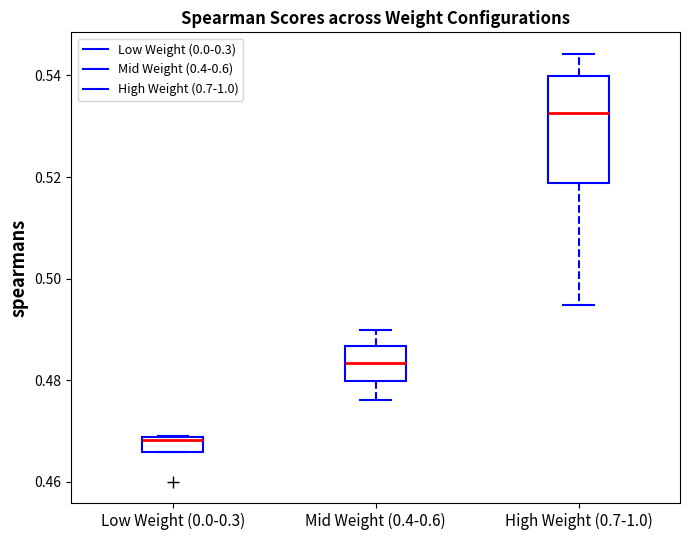

Comparing the boxes themselves (not the whiskers), which one is the tallest?

High Weight (0.7-1.0)